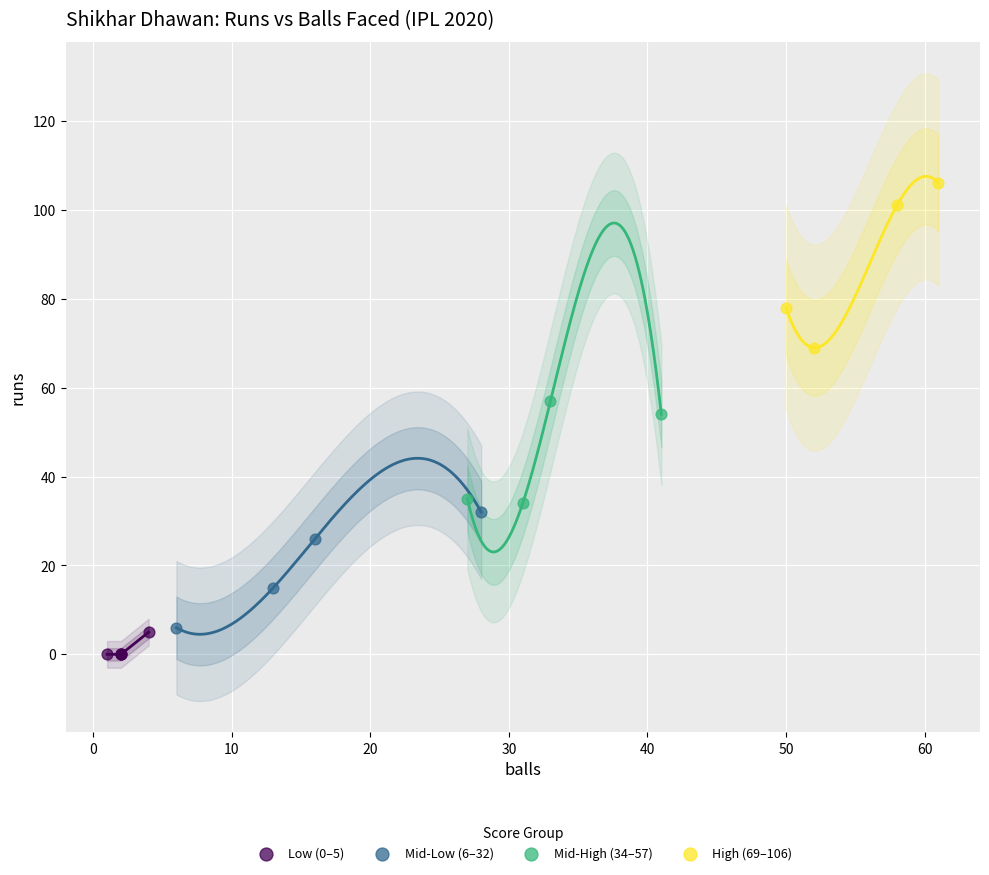

Which series contains the highest Y value?

High (69–106)